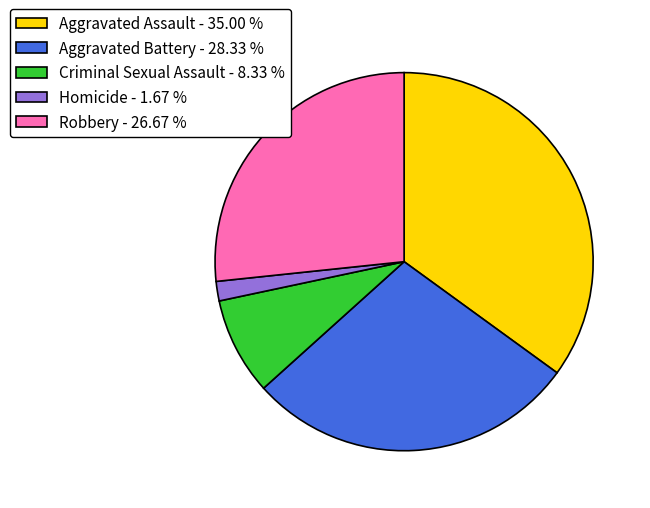

Does Homicide account for over 50% of the chart?

No